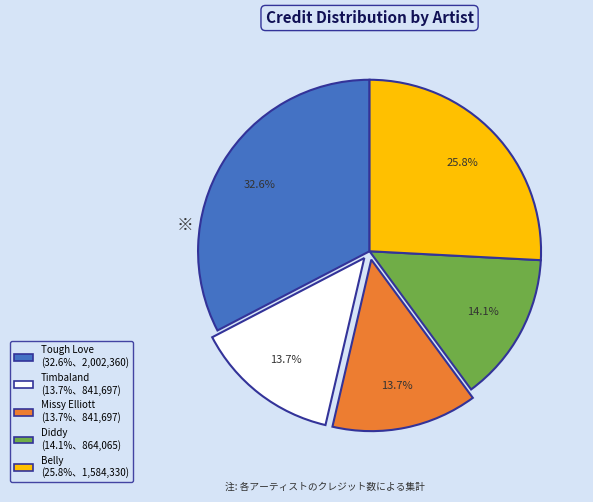

To the nearest percent, what percentage of the pie is Diddy?

14%